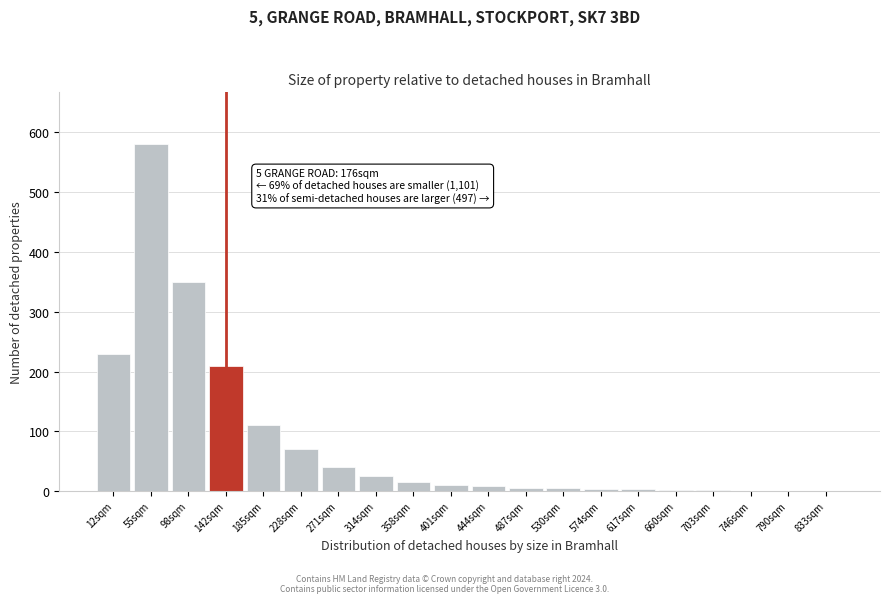

What is the greatest value displayed?

580